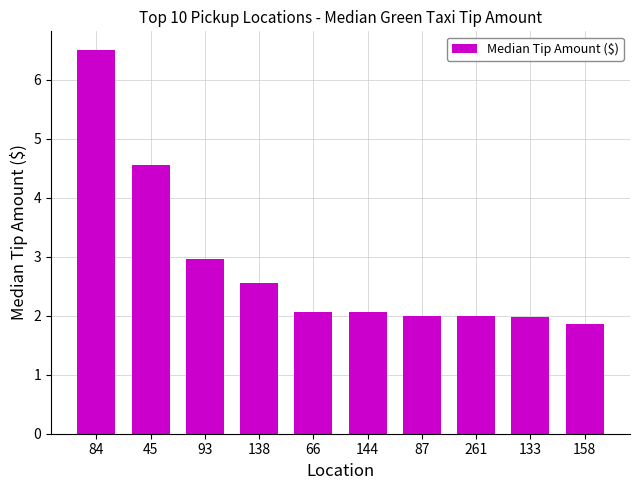

What is the maximum value shown in the chart?

6.5